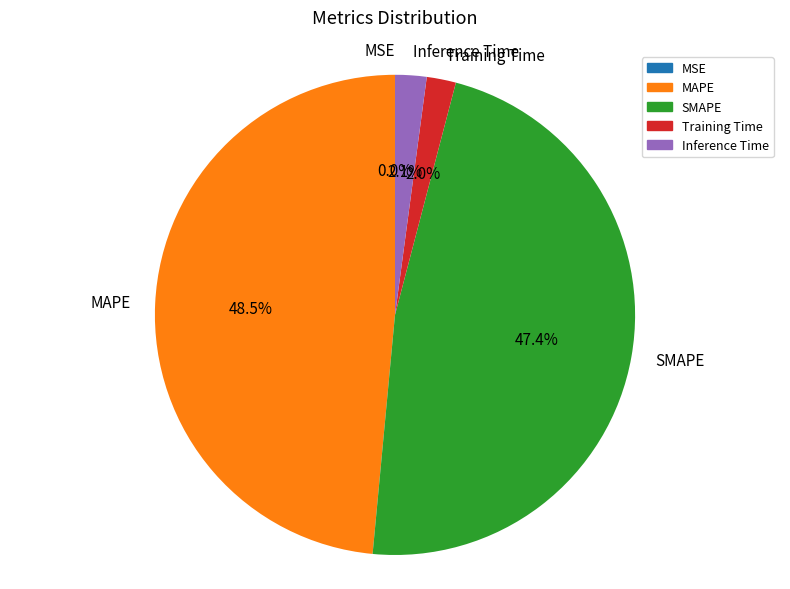

Is SMAPE the majority of the pie?

No